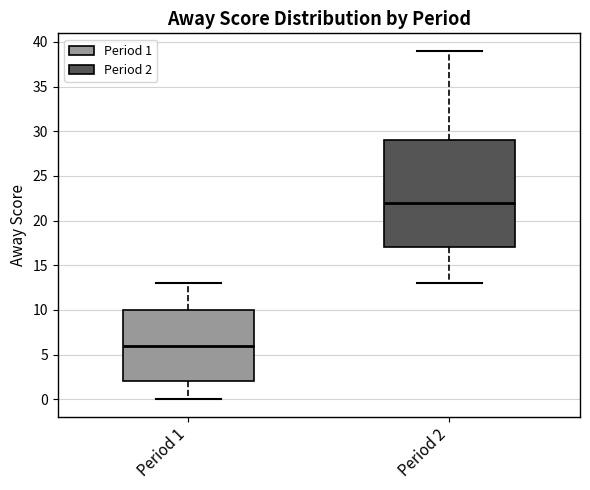

Where does the lower whisker of the box for Period 2 end on the y-axis? The values are not printed on the chart, so give them approximately, as read against the axis.

13